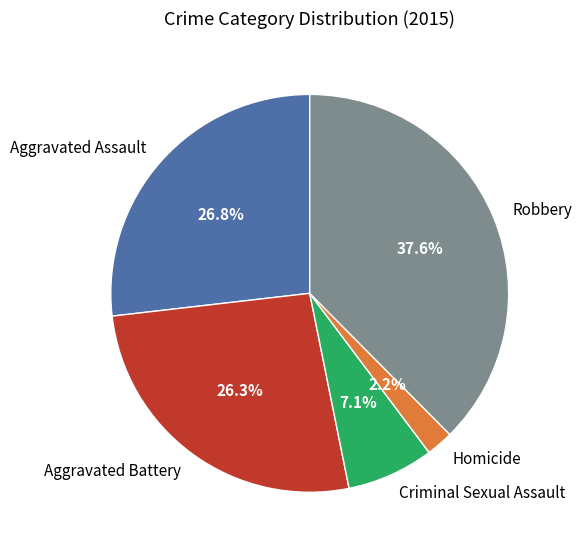

To the nearest percent, what is the combined percentage of Robbery and Homicide?

40%